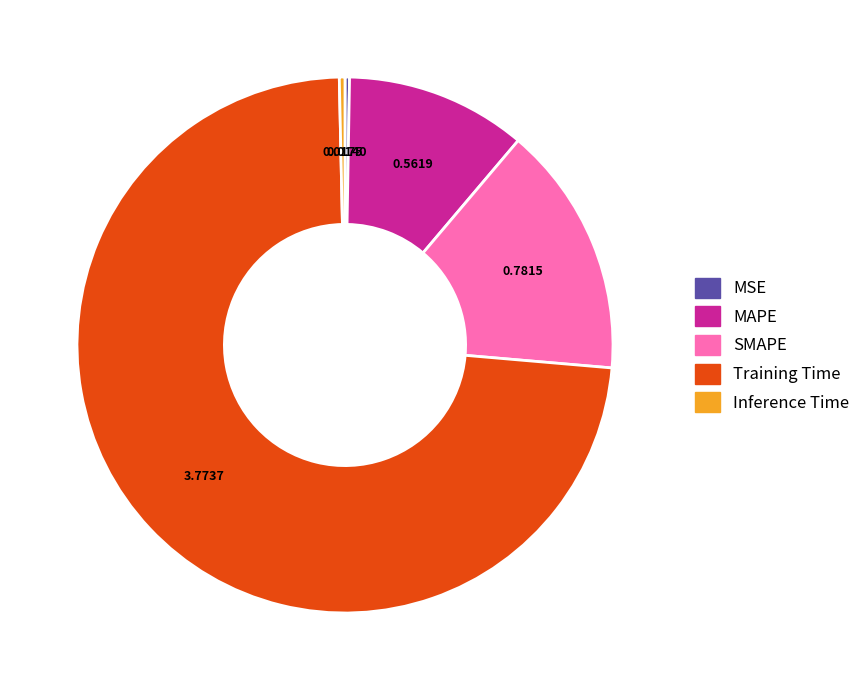

Do Inference Time and MAPE together represent more than half of the pie?

No